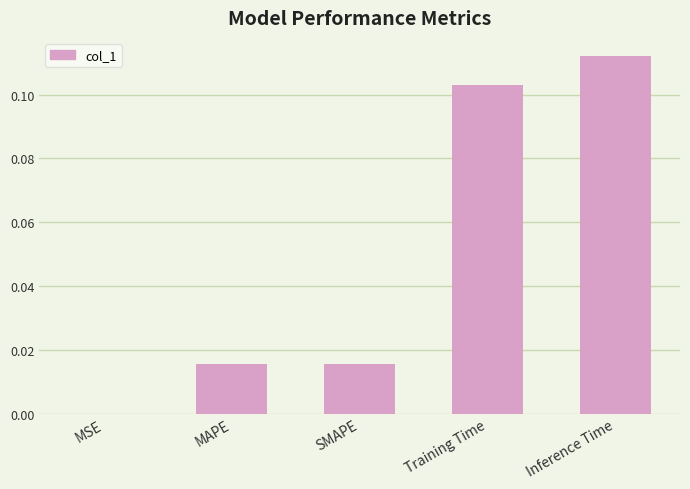

At which category does the chart reach its peak across all series?

Inference Time